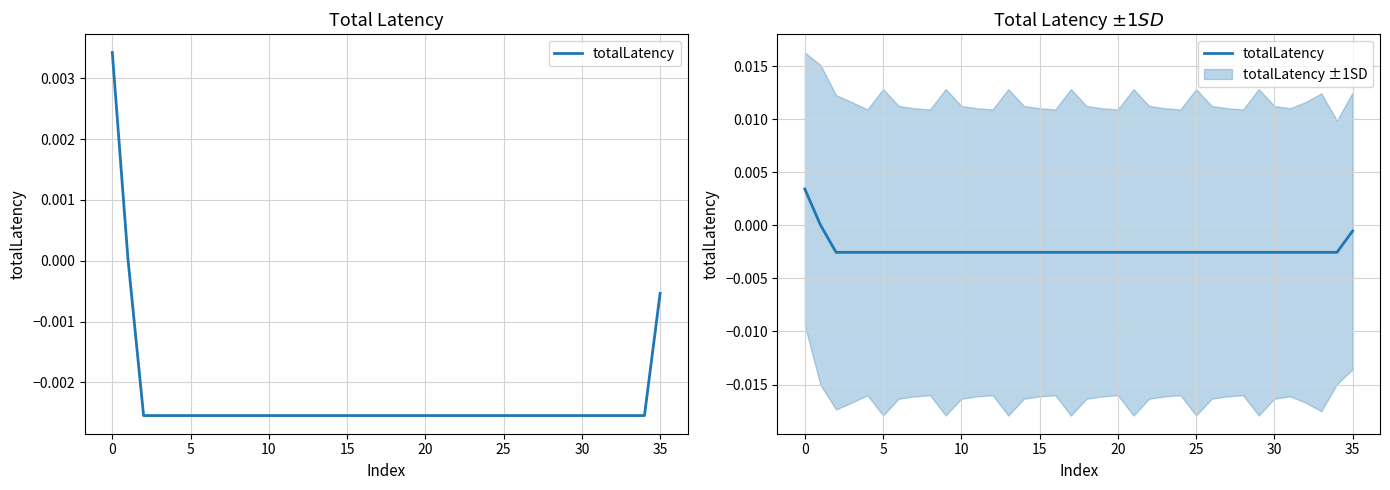

The value at 22 is -0.0. True or false?

True